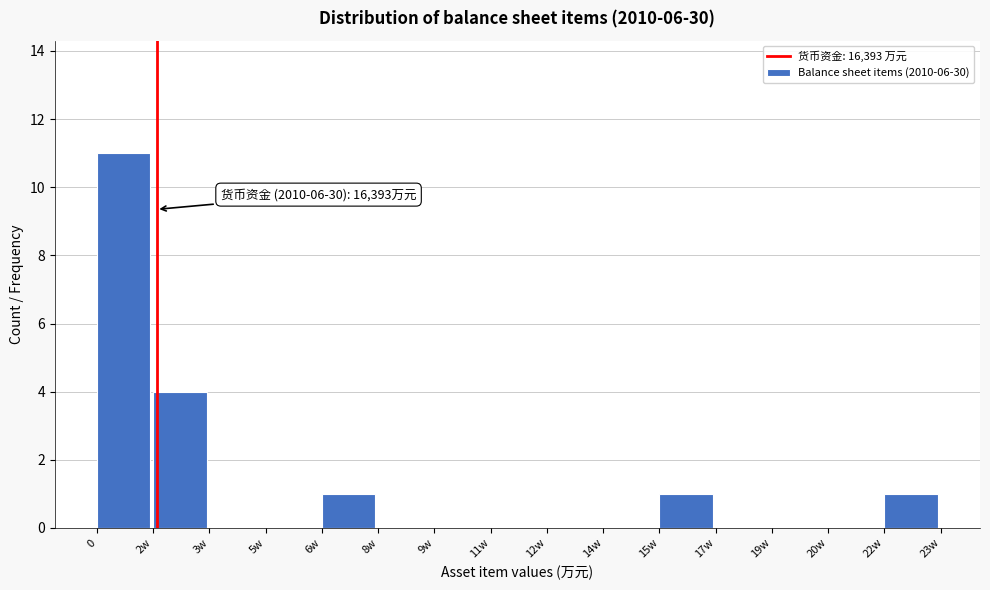

Reading left to right, list all the values displayed in this chart.

0=11	2w=4	3w=0	5w=0	6w=1	8w=0	9w=0	11w=0	12w=0	14w=0	15w=1	17w=0	19w=0	20w=0	22w=1